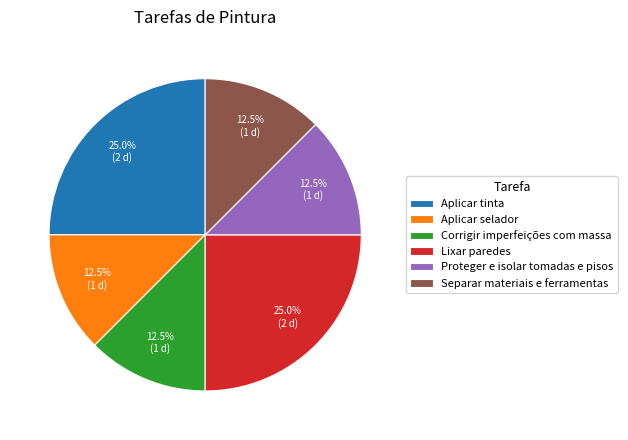

To the nearest percent, what is the average slice percentage?

17%